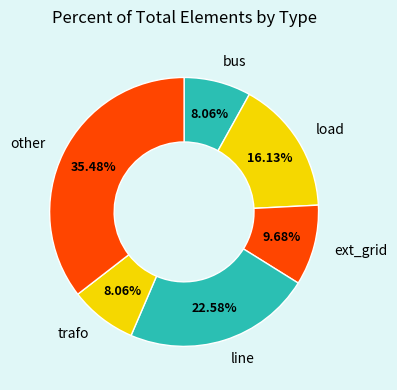

How much of the chart is everything except trafo?

91.9%